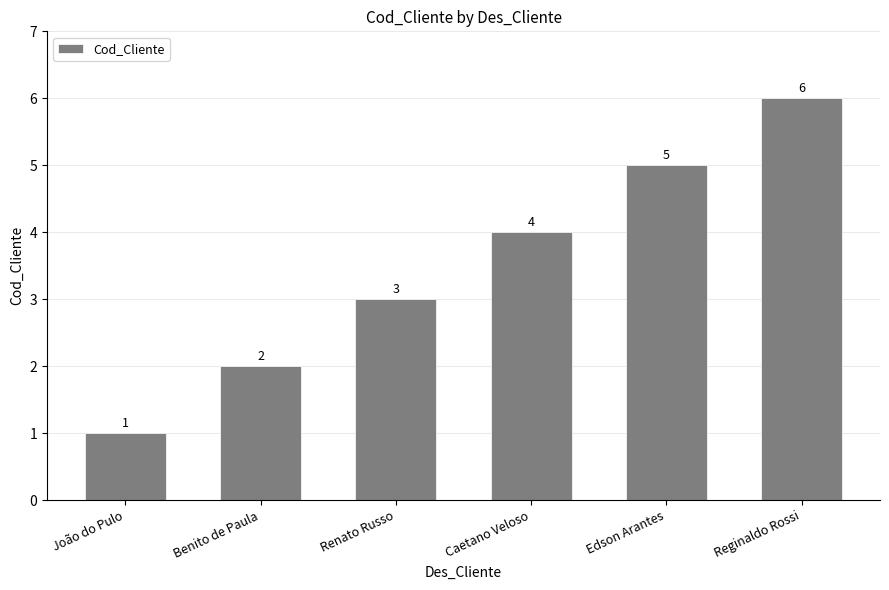

What is the value of the 2nd bar from the left?

2